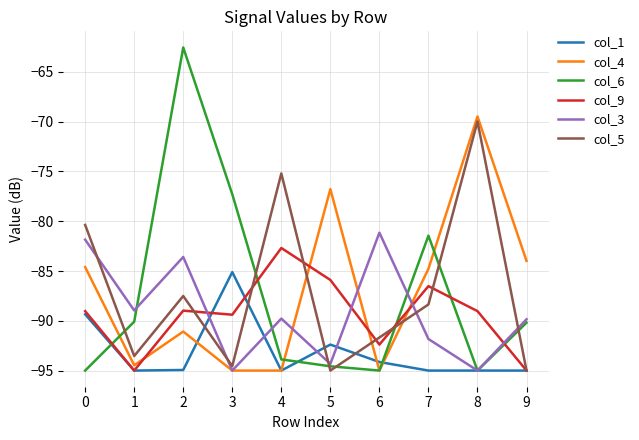

Between which two adjacent categories do col_9 and col_3 first intersect?

2 and 3